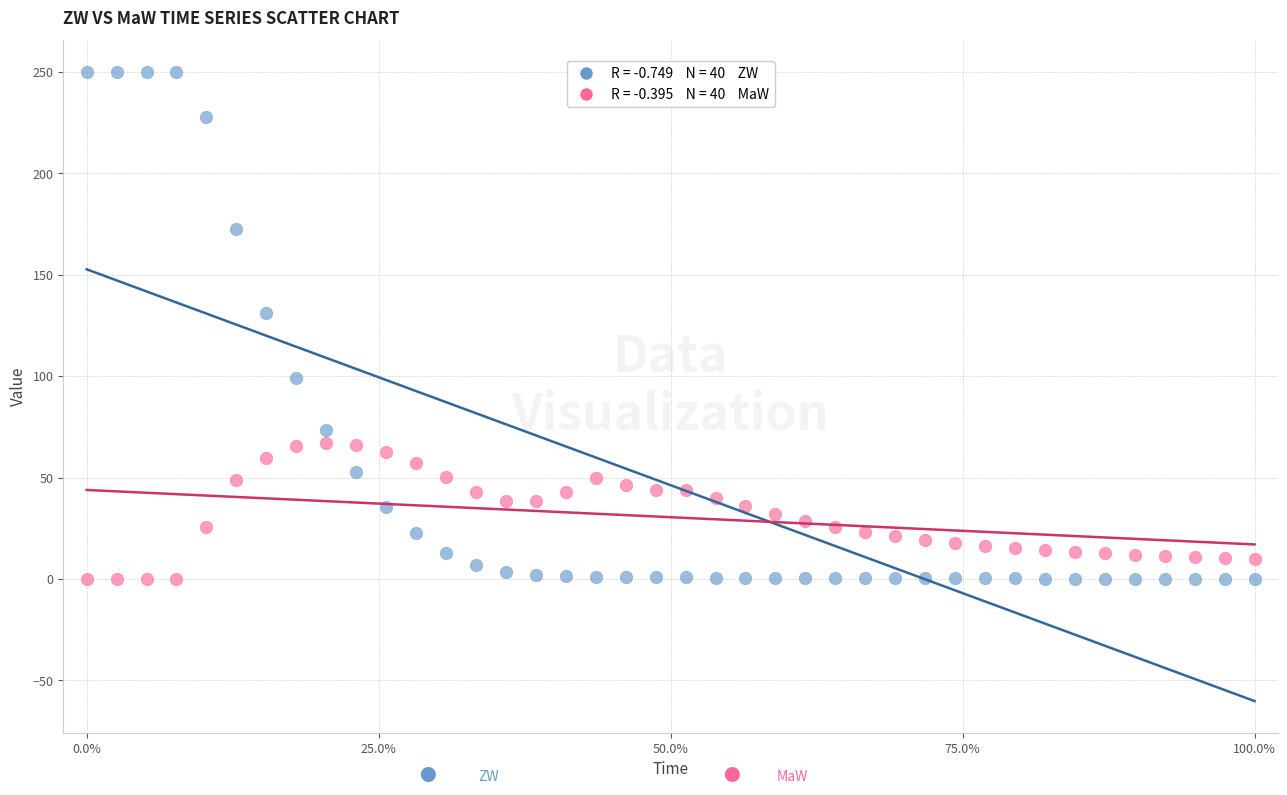

Across all data points, what is the range of Y values (max minus min)?

250.0